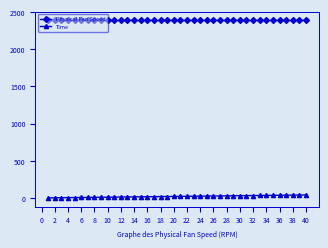

Which series has the largest total across all categories?

Physical Fan Speed